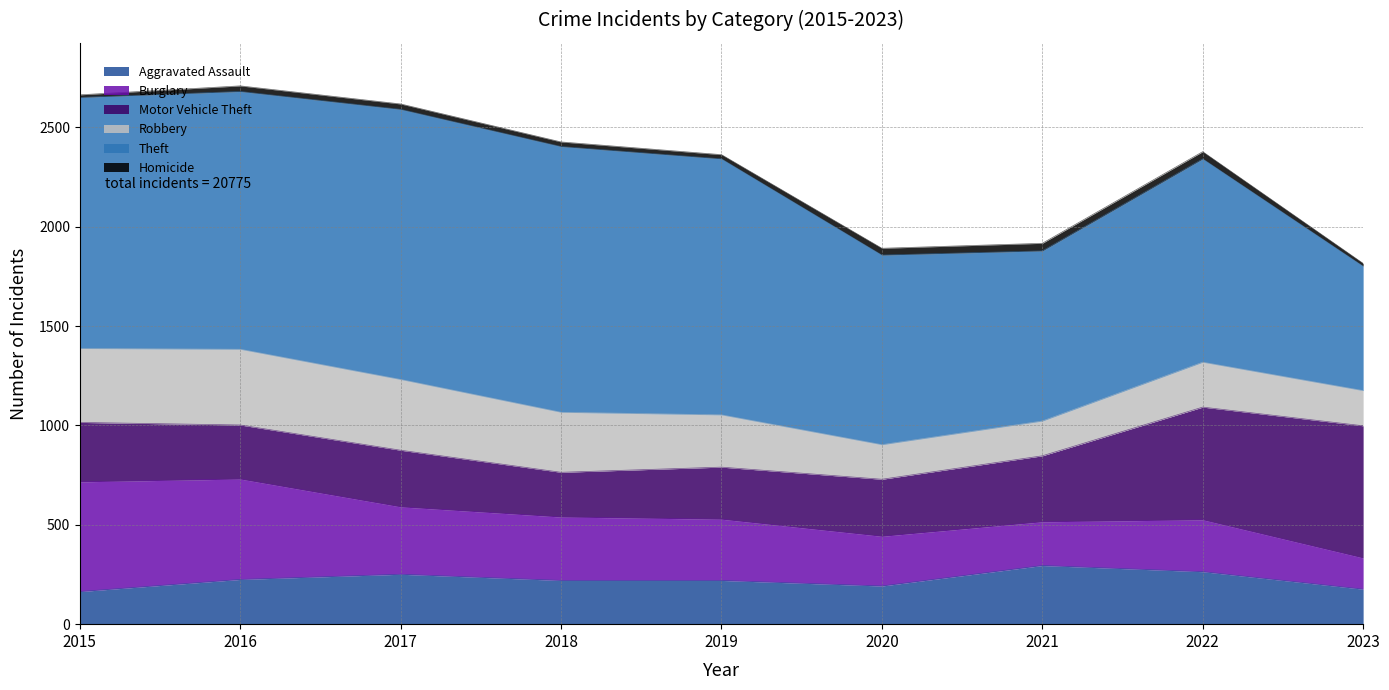

True or false: Burglary and Homicide intersect in this chart.

False